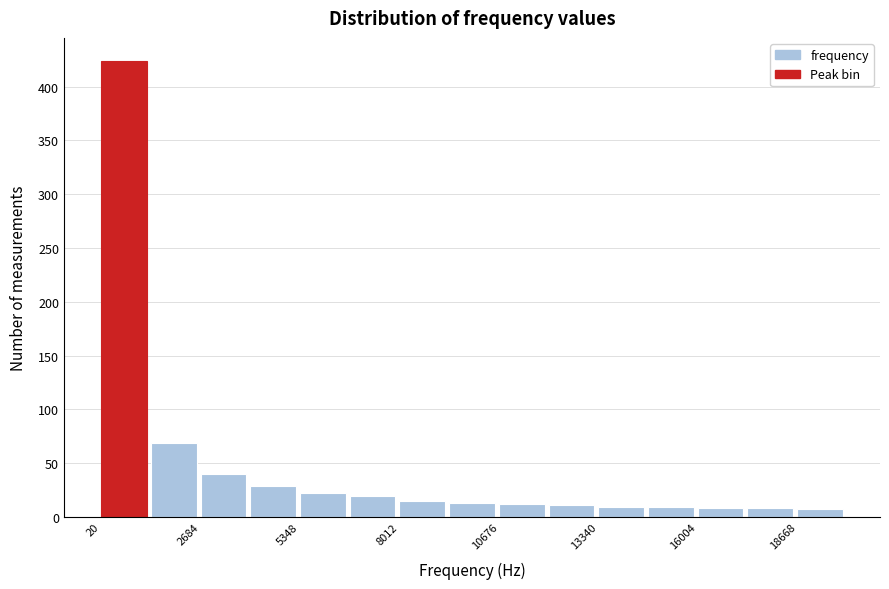

Read against the x-axis, roughly where is the centre of the tallest bar?

500